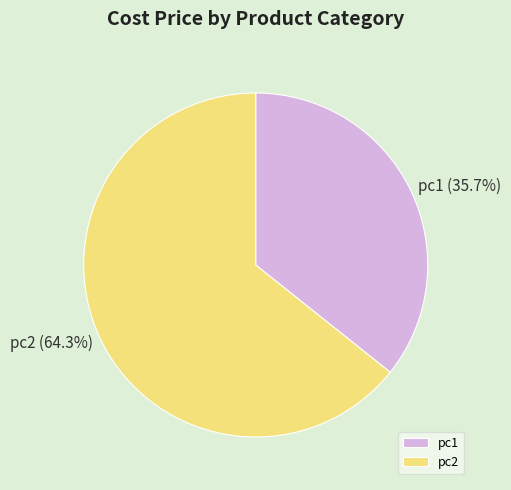

How many segments does this pie chart have?

2